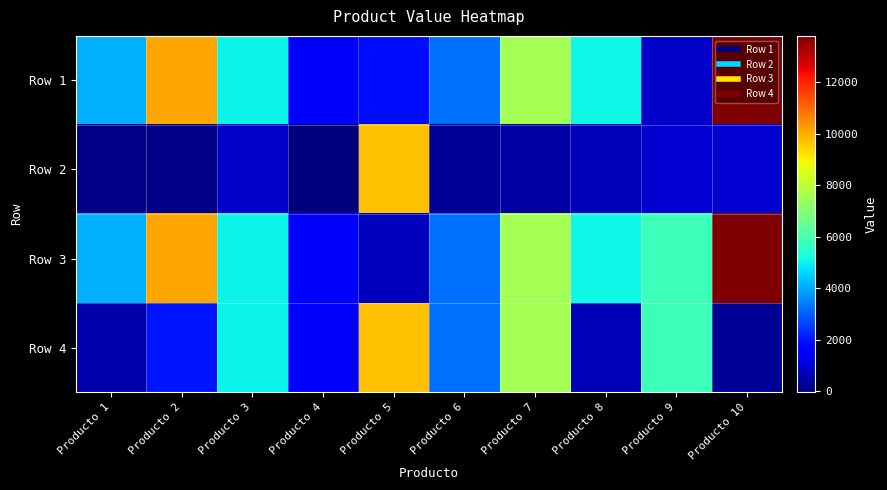

Reading left to right, transcribe all the data shown in this chart.

Row 1: Producto 1=4120.6	Producto 2=10095.9	Producto 3=5021.2	Producto 4=1720.6	Producto 5=1892.0	Producto 6=3205.3	Producto 7=7578.9	Producto 8=5087.3	Producto 9=834.5	Producto 10=13810.8
Row 2: Producto 1=63.3	Producto 2=65.6	Producto 3=857.9	Producto 4=-45.3	Producto 5=9719.3	Producto 6=239.3	Producto 7=393.6	Producto 8=666.4	Producto 9=971.8	Producto 10=968.6
Row 3: Producto 1=4120.6	Producto 2=10095.9	Producto 3=5021.2	Producto 4=1720.6	Producto 5=756.9	Producto 6=3205.3	Producto 7=7578.9	Producto 8=5087.3	Producto 9=5816.5	Producto 10=13810.8
Row 4: Producto 1=516.3	Producto 2=1980.8	Producto 3=5021.2	Producto 4=1720.6	Producto 5=9719.3	Producto 6=3205.3	Producto 7=7578.9	Producto 8=627.0	Producto 9=5816.5	Producto 10=236.8